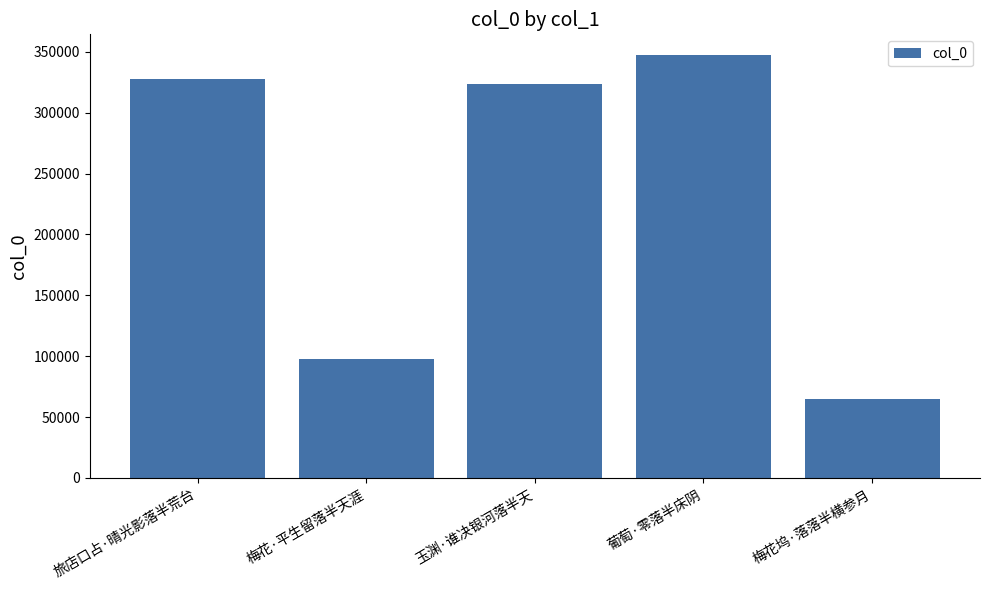

How many series are shown in this chart?

1